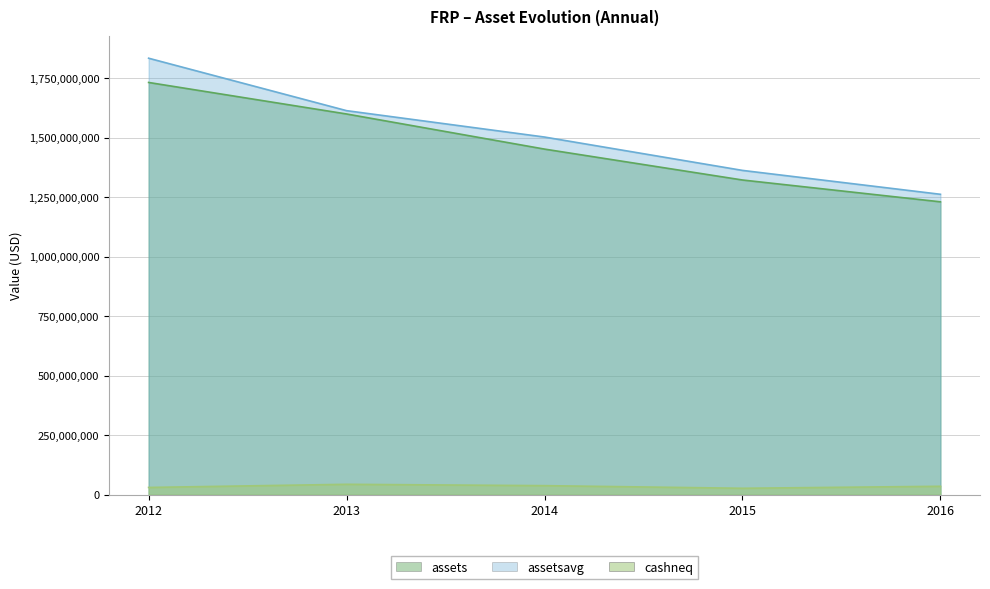

Reading left to right, transcribe all the data shown in this chart.

assets: 1732361000	1599898000	1452371000	1322526000	1230835000
assetsavg: 1834232500	1613873250	1503009000	1362851750	1262463000
cashneq: 30672000	43894000	38238000	27211000	35577000